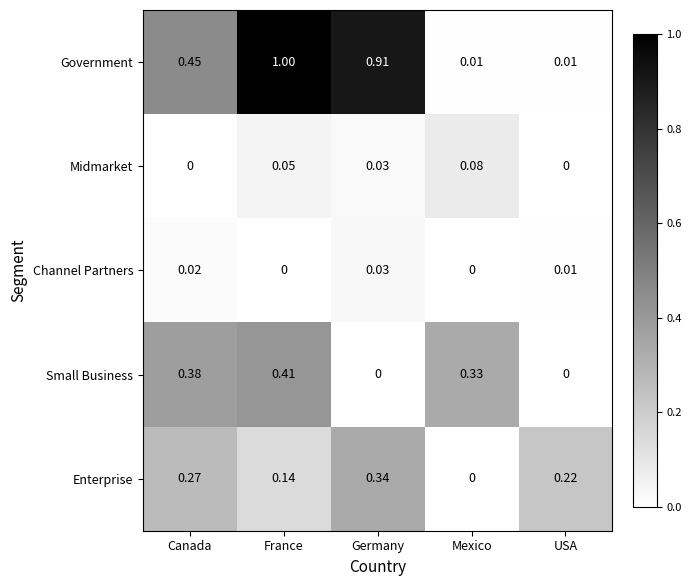

At which category is the sum across all series the highest?

France